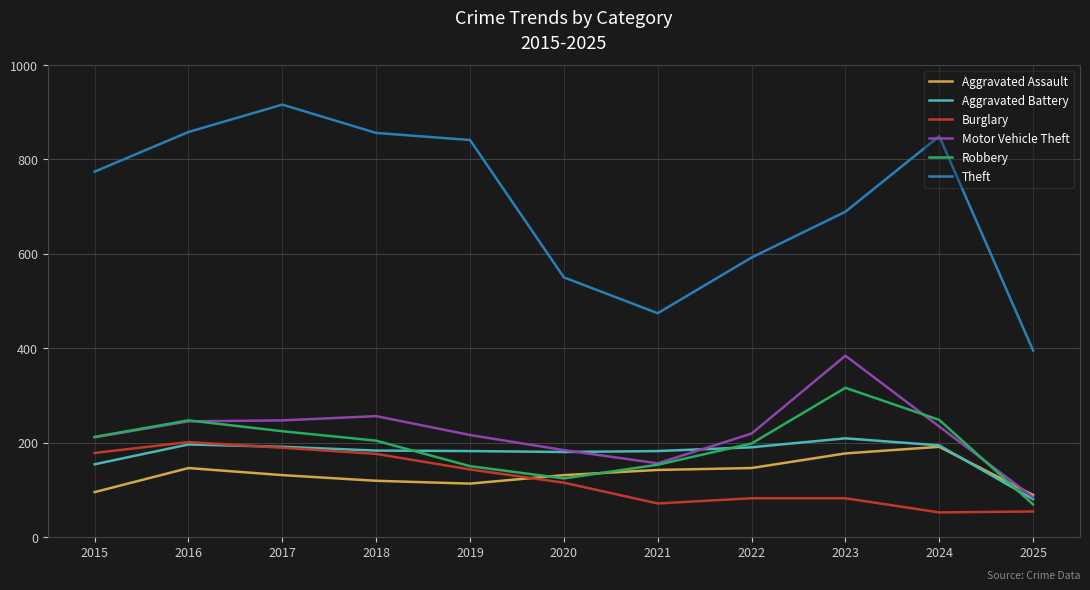

True or false: Aggravated Assault and Aggravated Battery intersect in this chart.

True